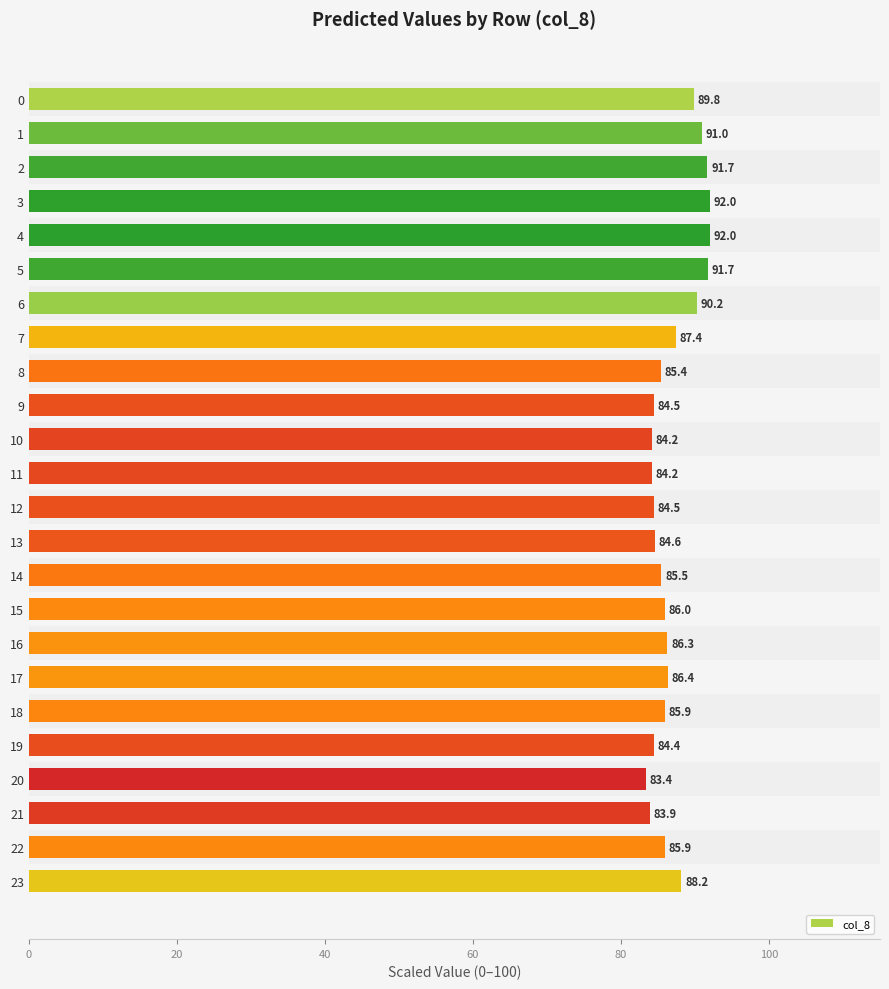

Is it true that the value at 22 is 53.9?

False